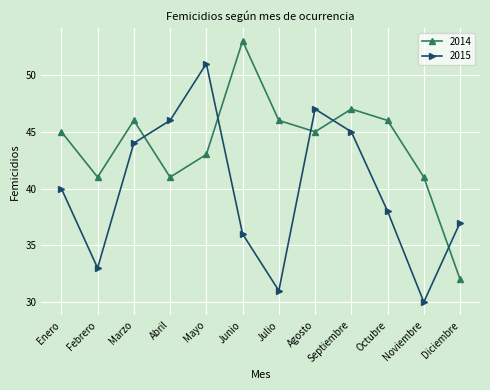

What value does the 2014 series have at Mayo?

43